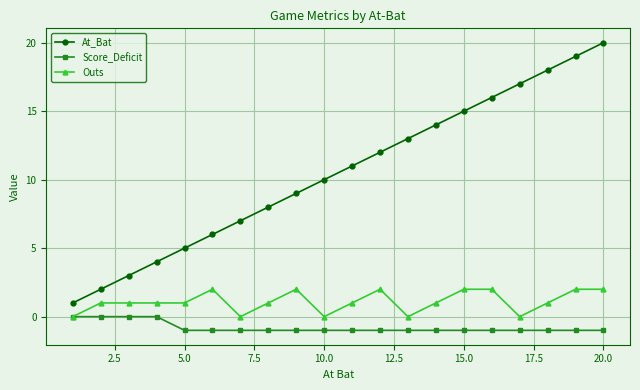

True or false: Outs has more than 1 points higher than both neighbors.

True